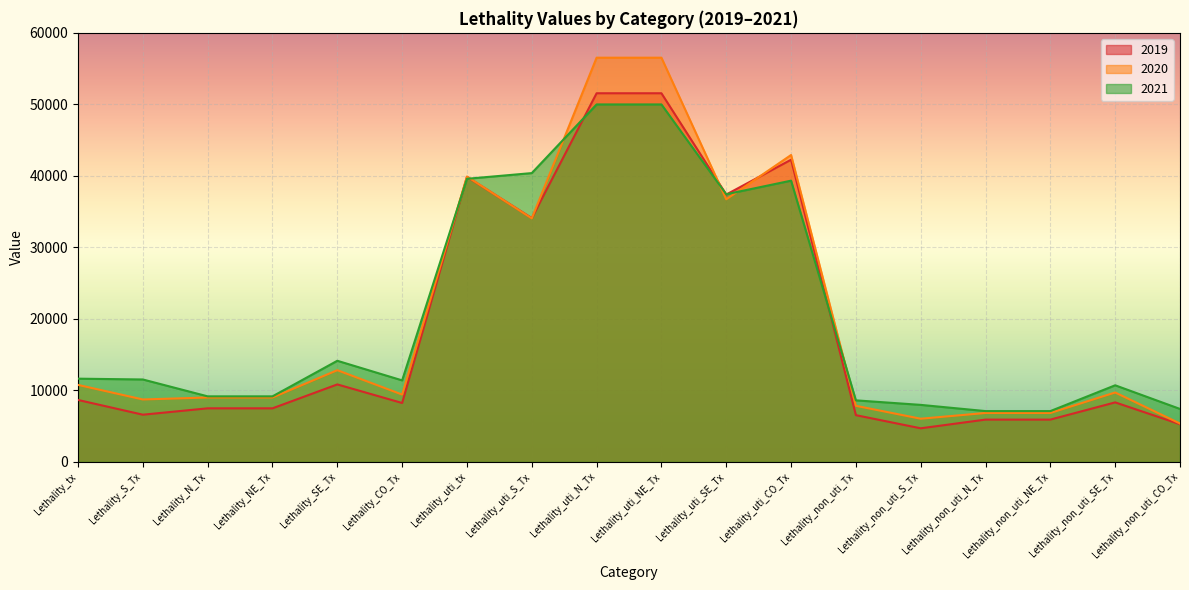

How many times do 2019 and 2020 cross each other?

4